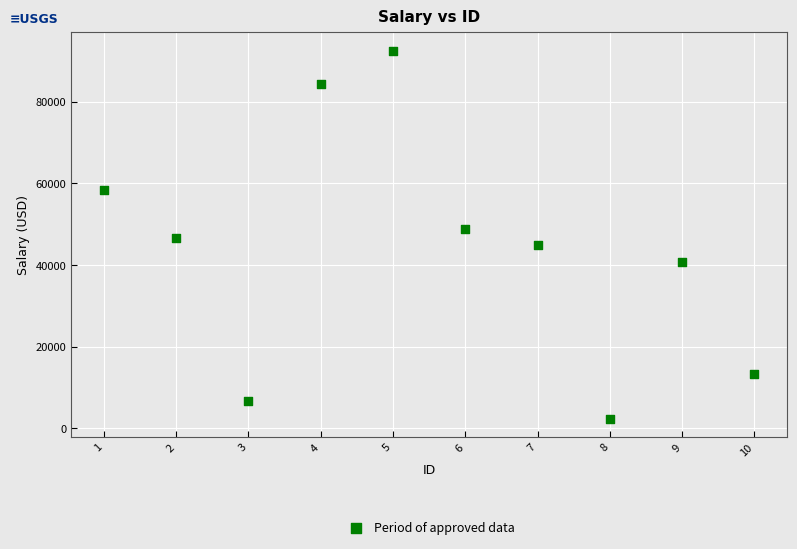

What is the average Y value?

43897